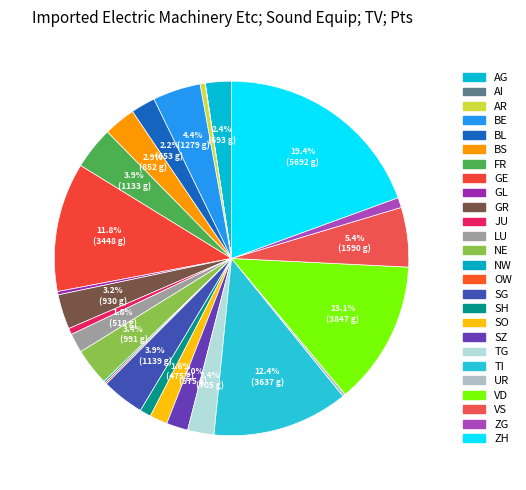

To the nearest percent, what is the difference between the SG and SH slice percentages?

3%